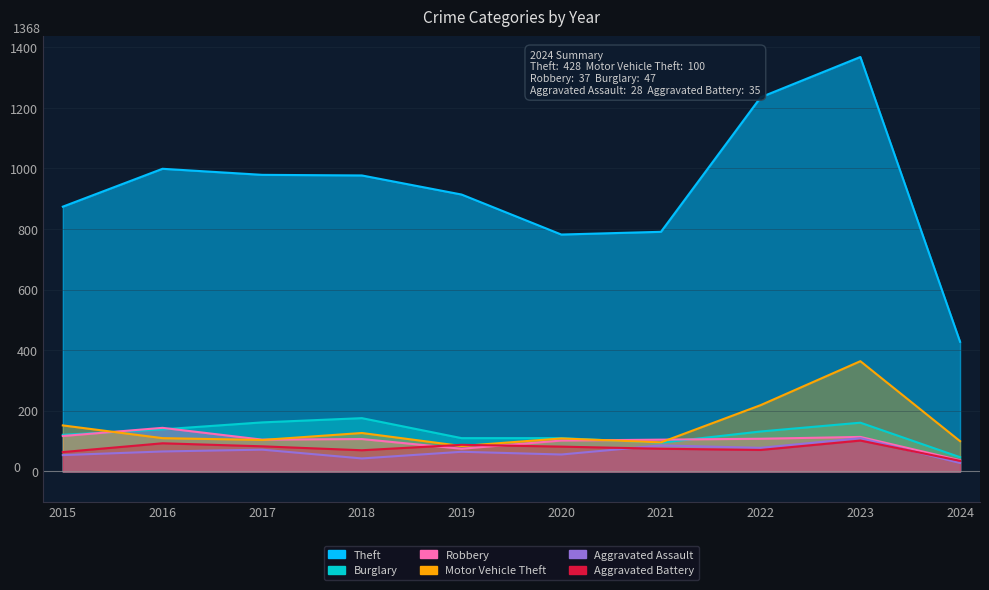

At which category is the sum across all series the highest?

2023